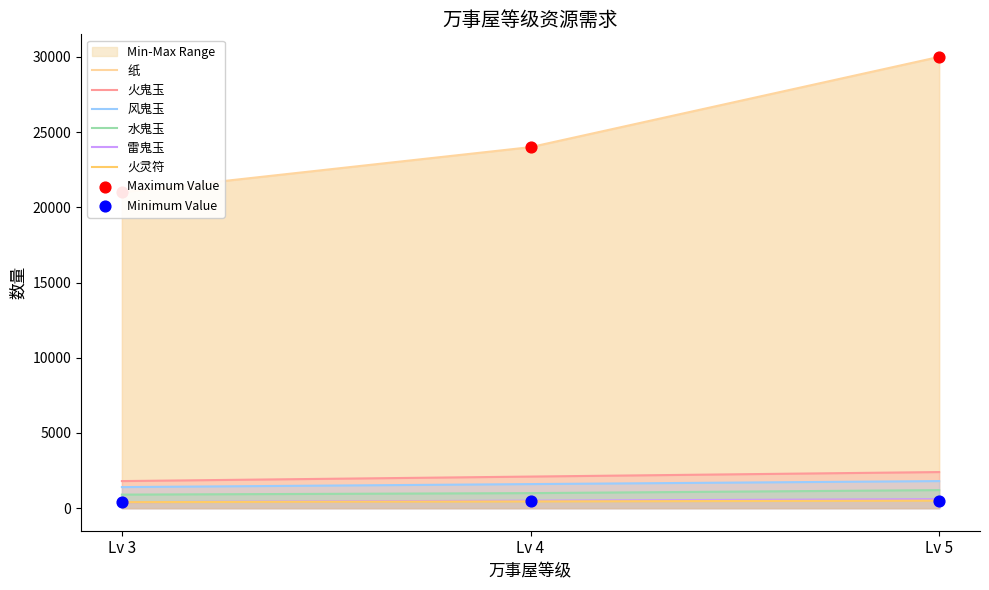

Which series reaches the minimum Y coordinate?

雷鬼玉